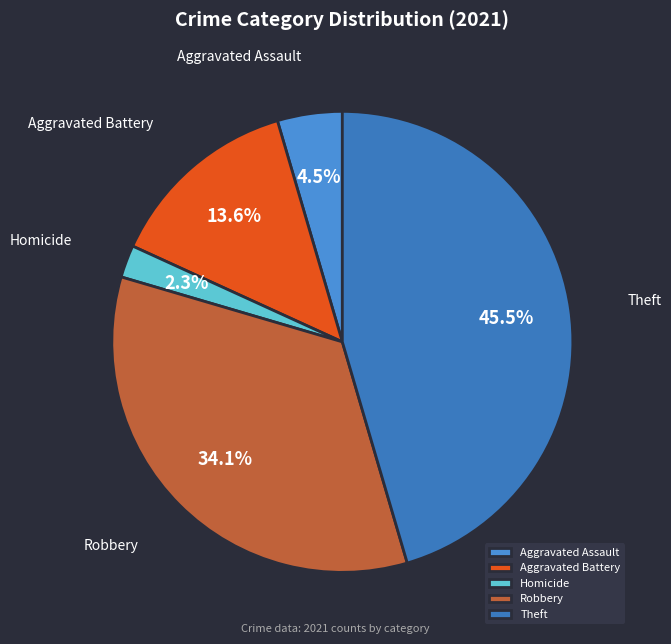

To the nearest percent, what is the difference between the Aggravated Battery and Homicide slice percentages?

11%